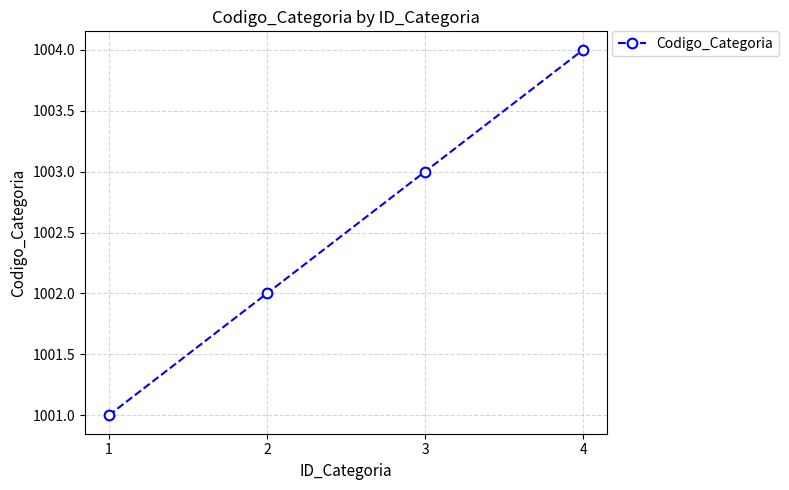

Which label corresponds to the largest value in the chart?

4